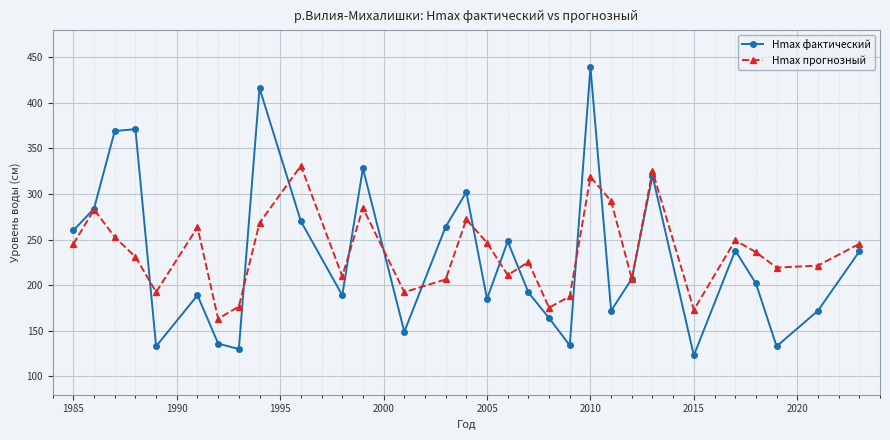

What is the minimum value shown in the chart?

123.0